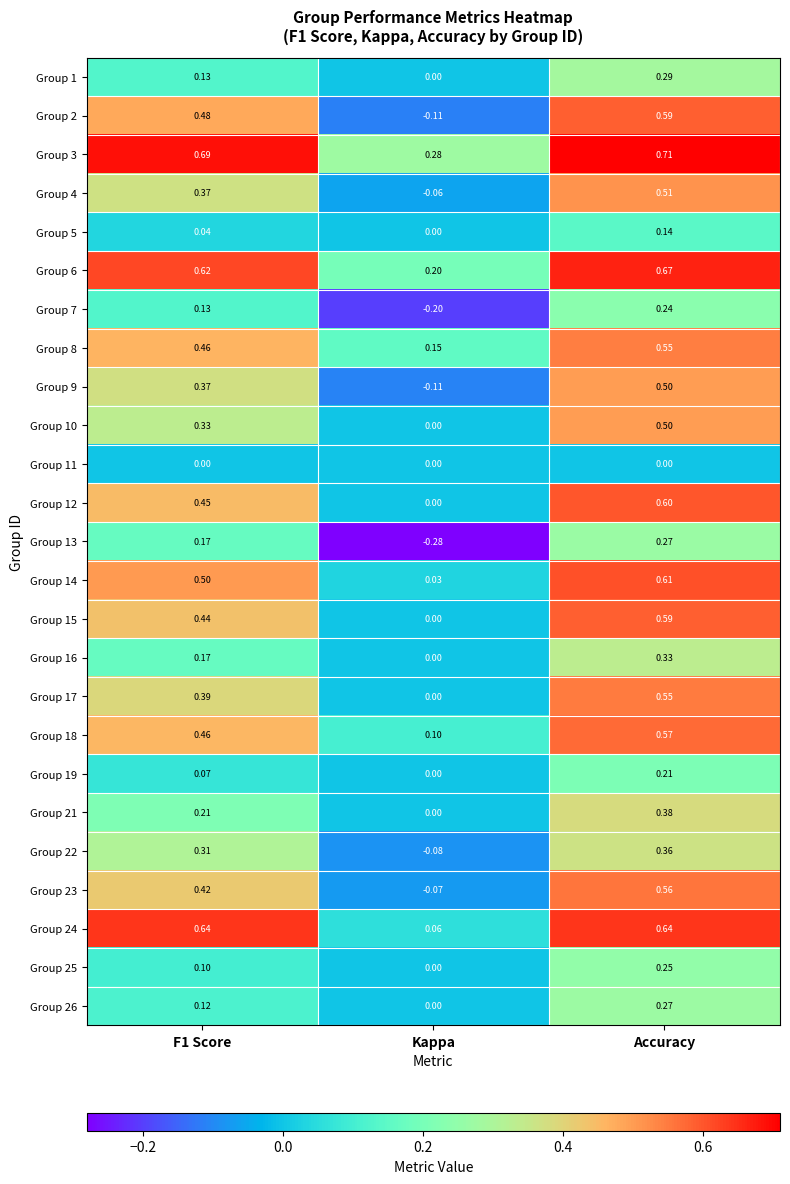

What is the difference between the highest and lowest values at Kappa?

0.6